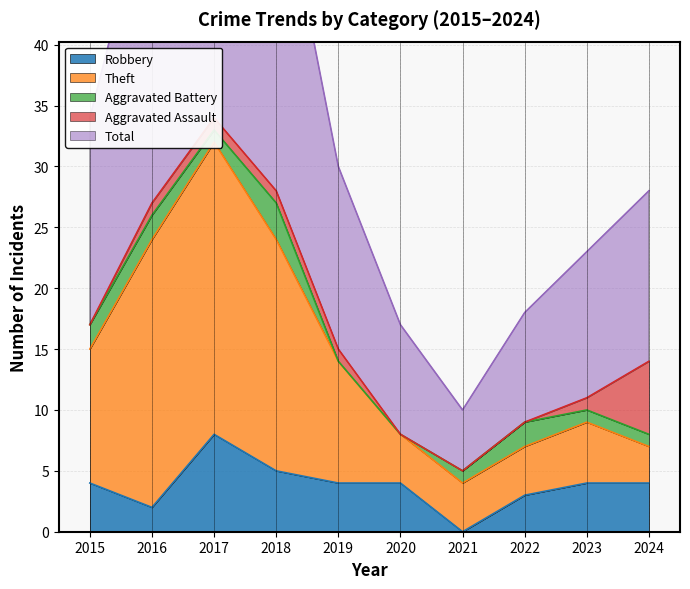

The value of Robbery at 2019 is 1. True or false?

False